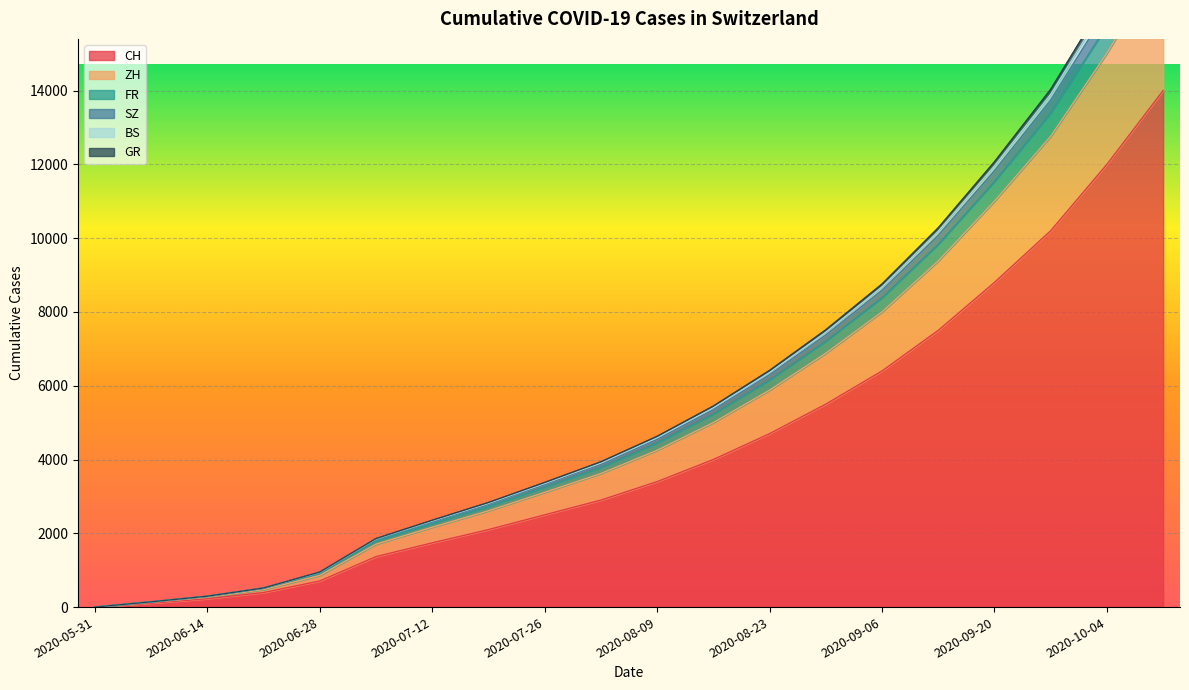

What is the total value across all series at 2020-10-04?

91820